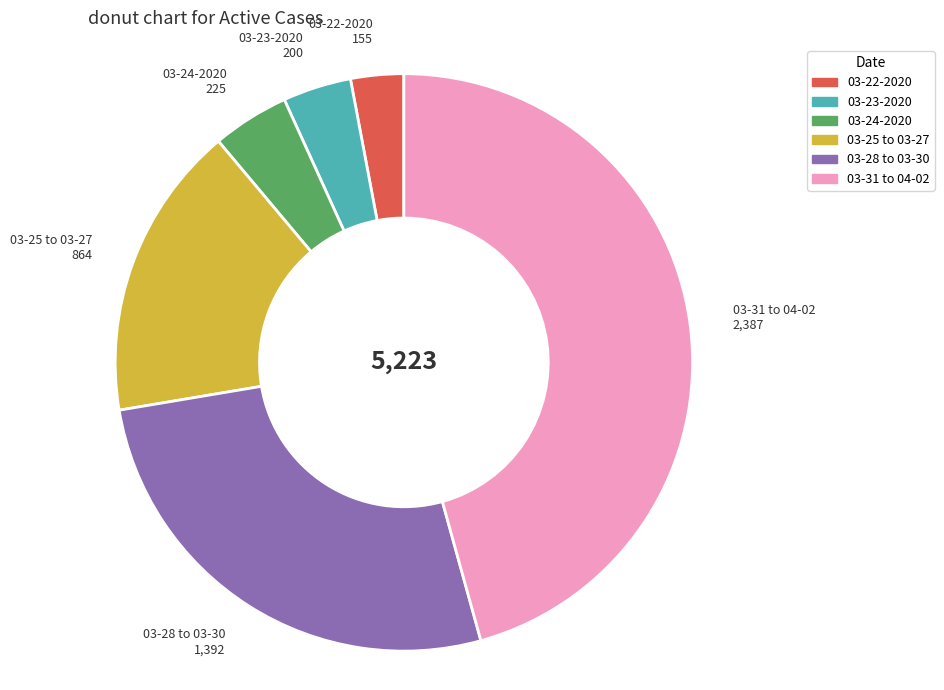

Is there any slice that represents more than half of the pie?

No